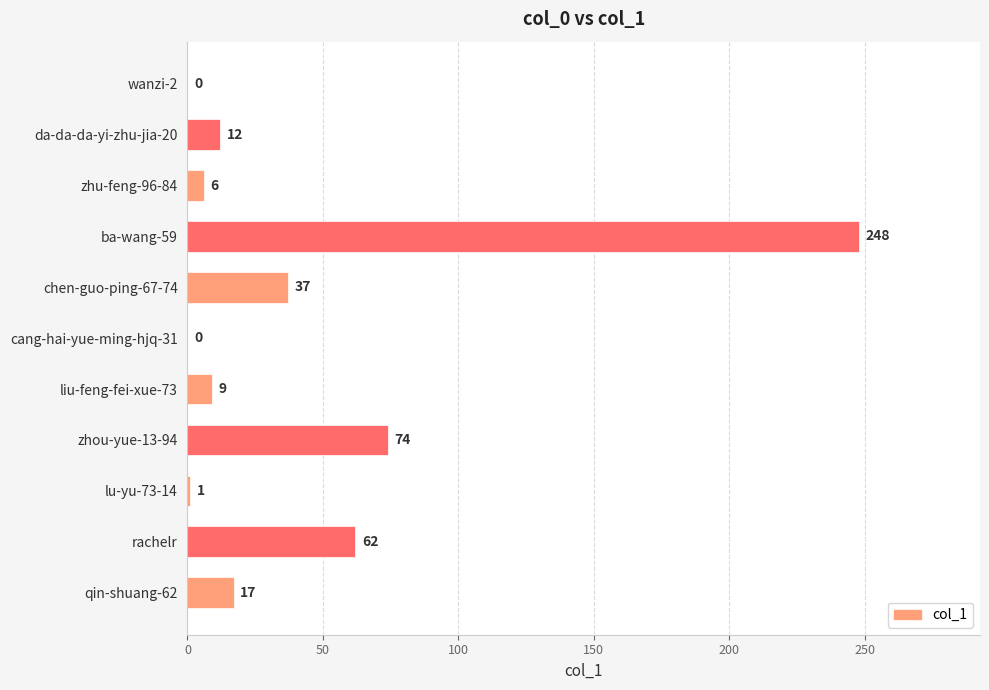

What is the change in value from zhu-feng-96-84 to qin-shuang-62?

+11